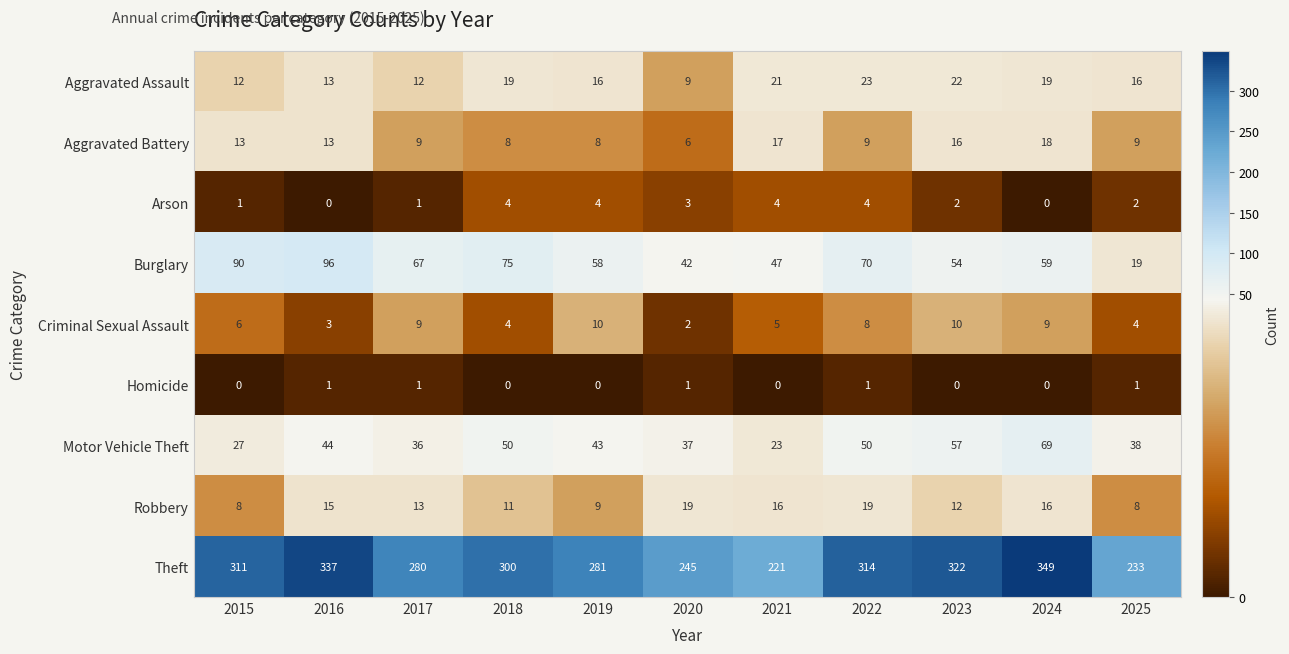

At which category is the sum across all series the highest?

2024